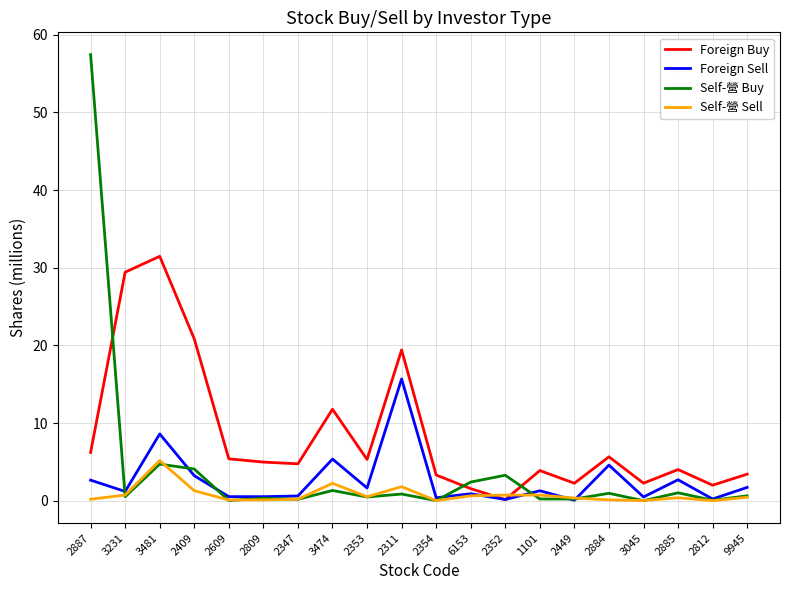

What are all the series names shown in the legend?

Foreign Buy, Foreign Sell, Self-營 Buy, Self-營 Sell